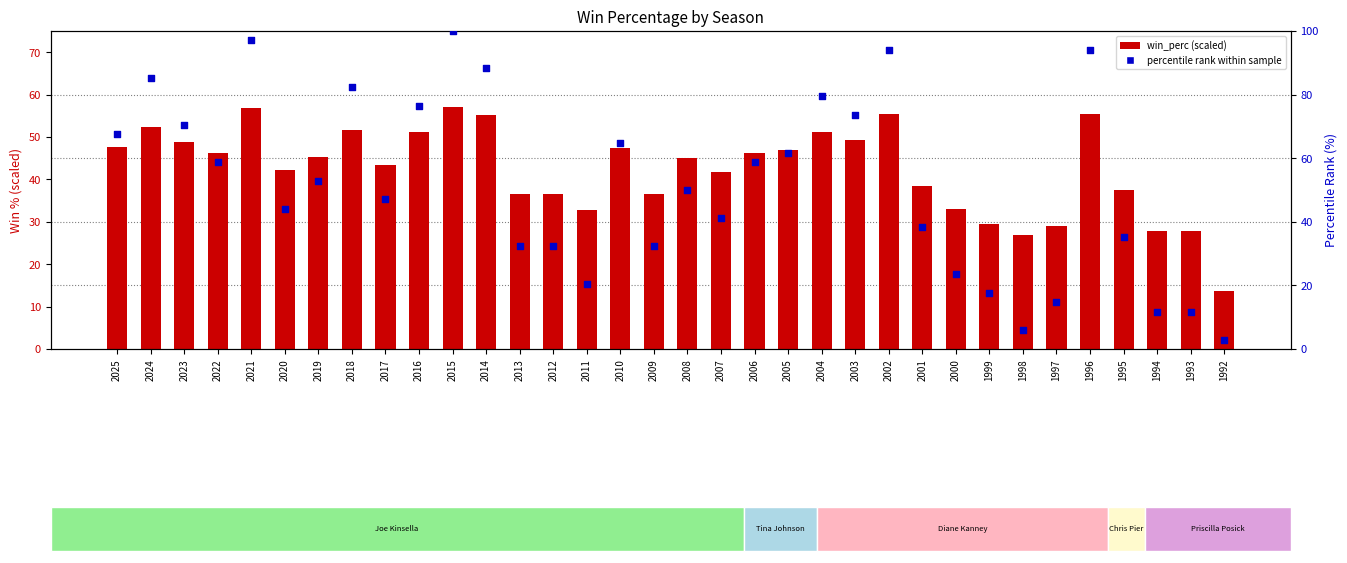

At which category is the sum across all series the highest?

2015